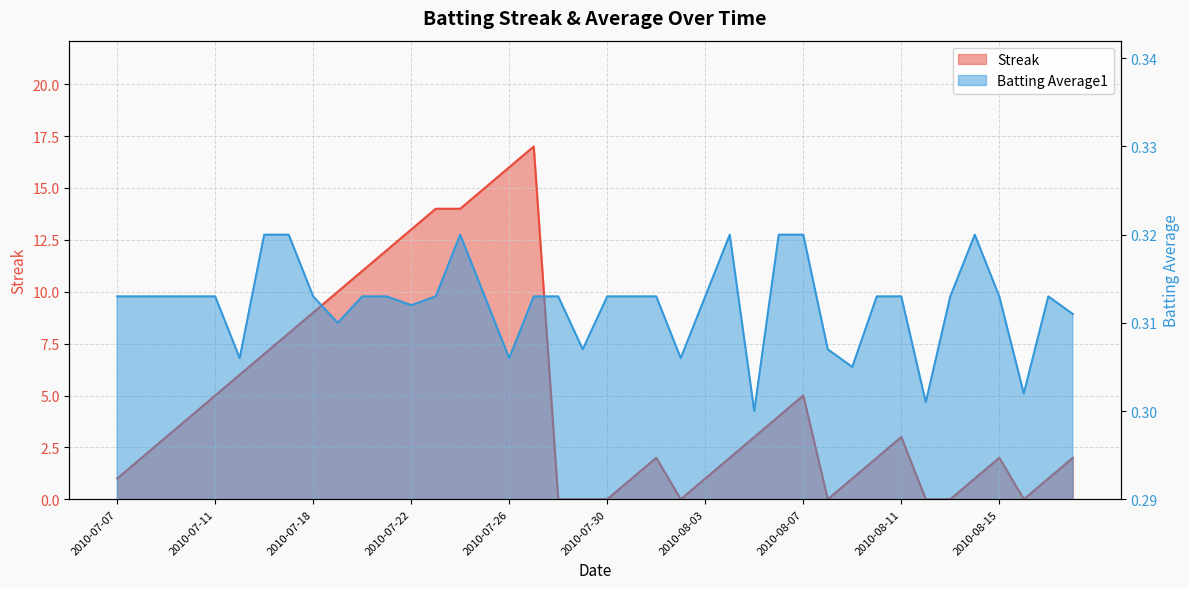

Where is the first local minimum for Batting Average1?

2010-07-15